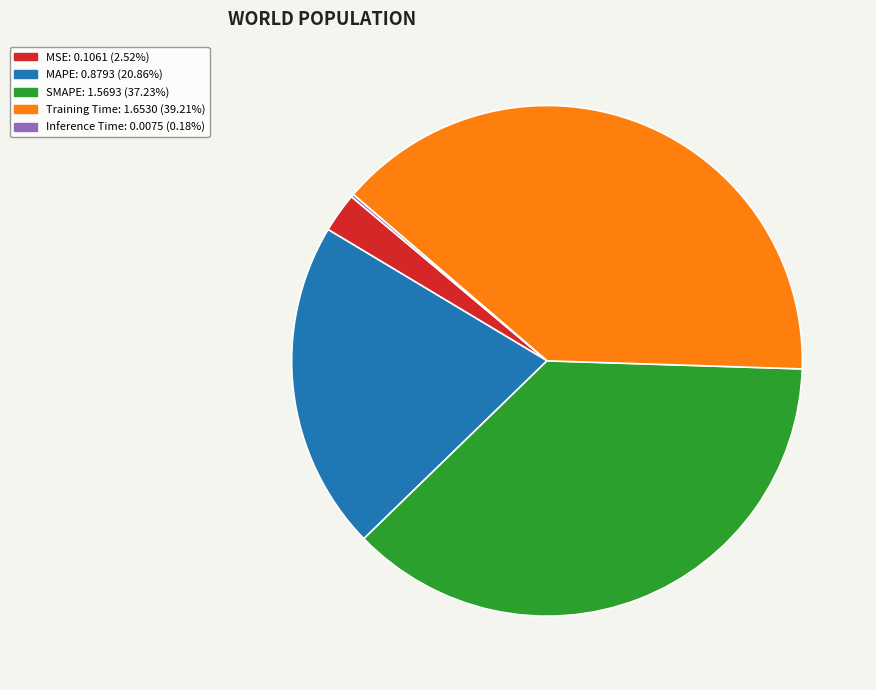

Which slice is the largest?

Training Time